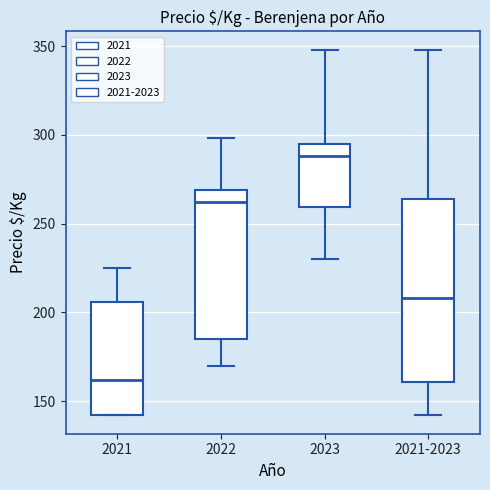

Reading left to right, transcribe this box plot: for each box, give where its median line is, the range the box spans, and where its two whiskers end, as read against the y-axis. The values are not printed on the chart, so give them approximately, as read against the axis.

2021: median 160, box 140 to 205, whiskers 140 to 225
2022: median 260, box 185 to 270, whiskers 170 to 300
2023: median 290, box 260 to 295, whiskers 230 to 350
2021-2023: median 210, box 160 to 265, whiskers 140 to 350